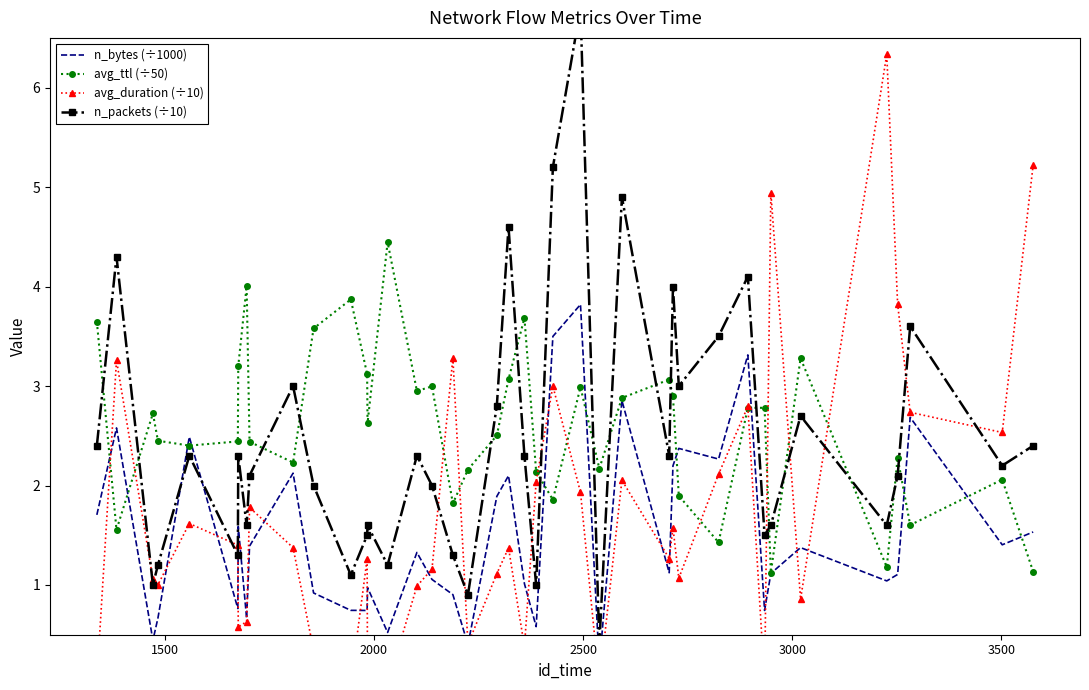

True or false: avg_ttl (÷50) has more than 0 points higher than both neighbors.

True